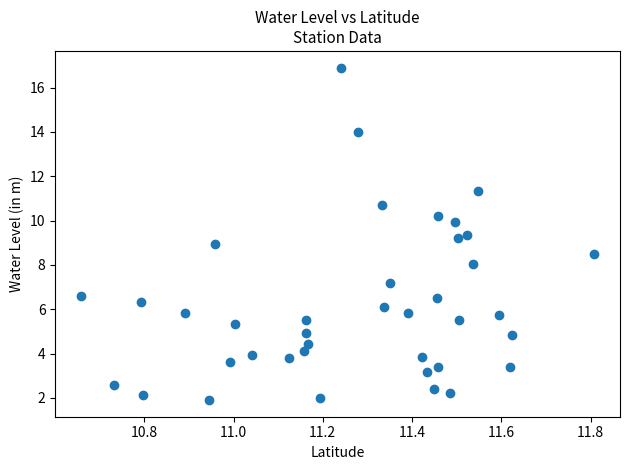

What is the range of Y values (max minus min)?

15.0